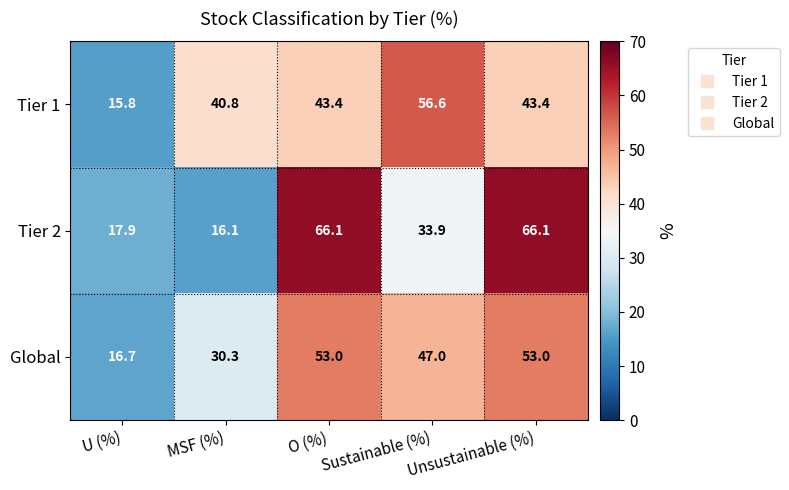

What is the difference between the second highest and minimum values in the Global series?

36.3